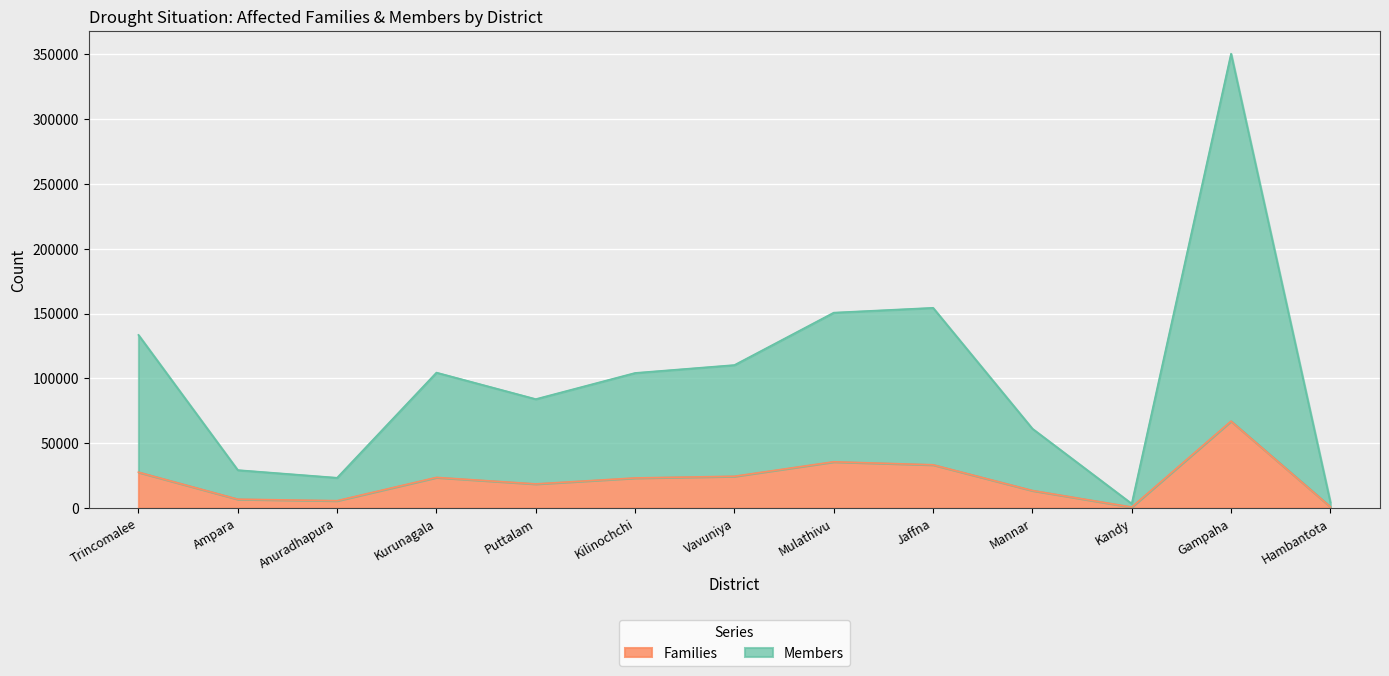

Does the chart display data point markers on the line(s)?

No